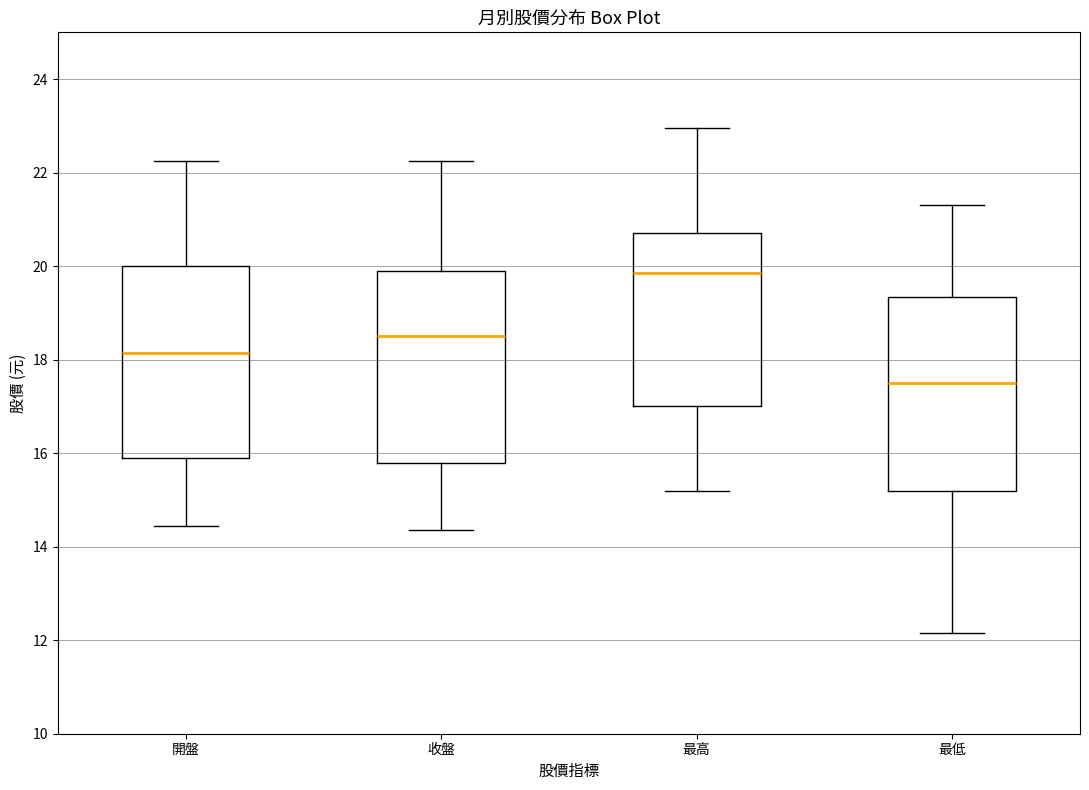

Where is the lower edge of the box for 開盤 on the y-axis? The values are not printed on the chart, so give them approximately, as read against the axis.

16.0